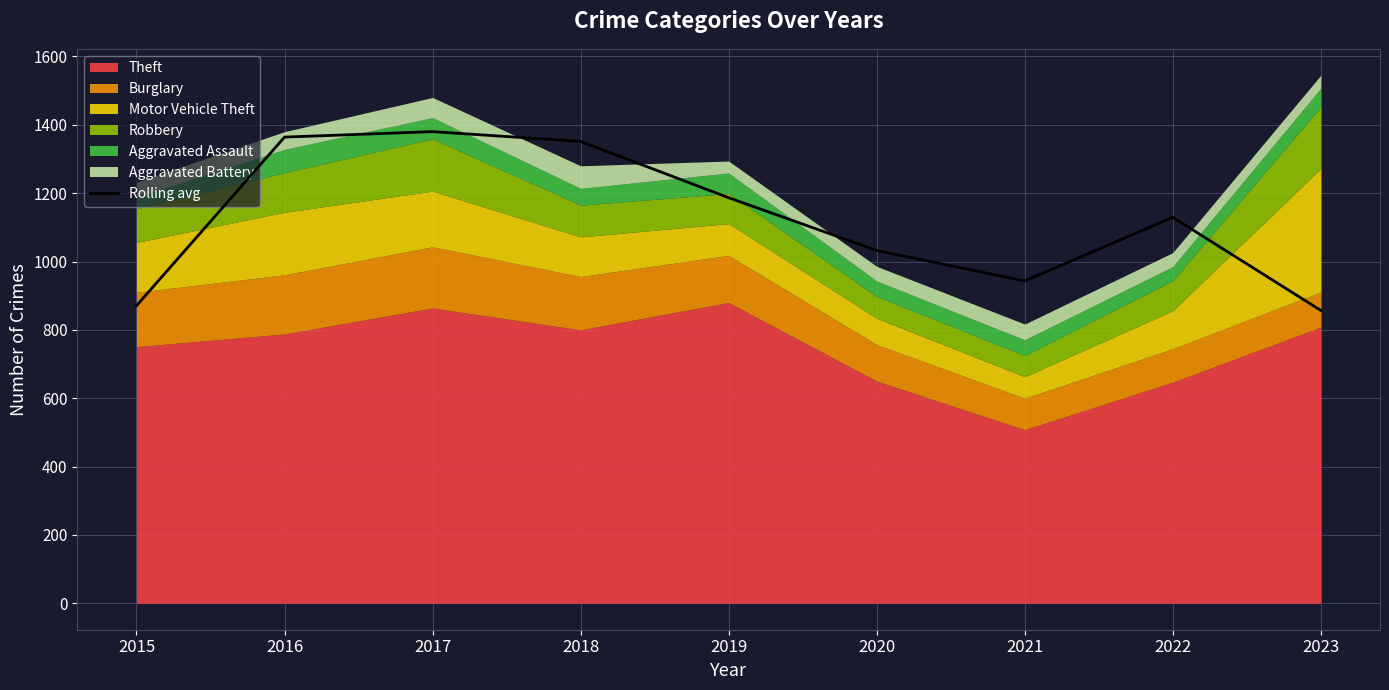

At which category does the chart reach its minimum across all series?

2023